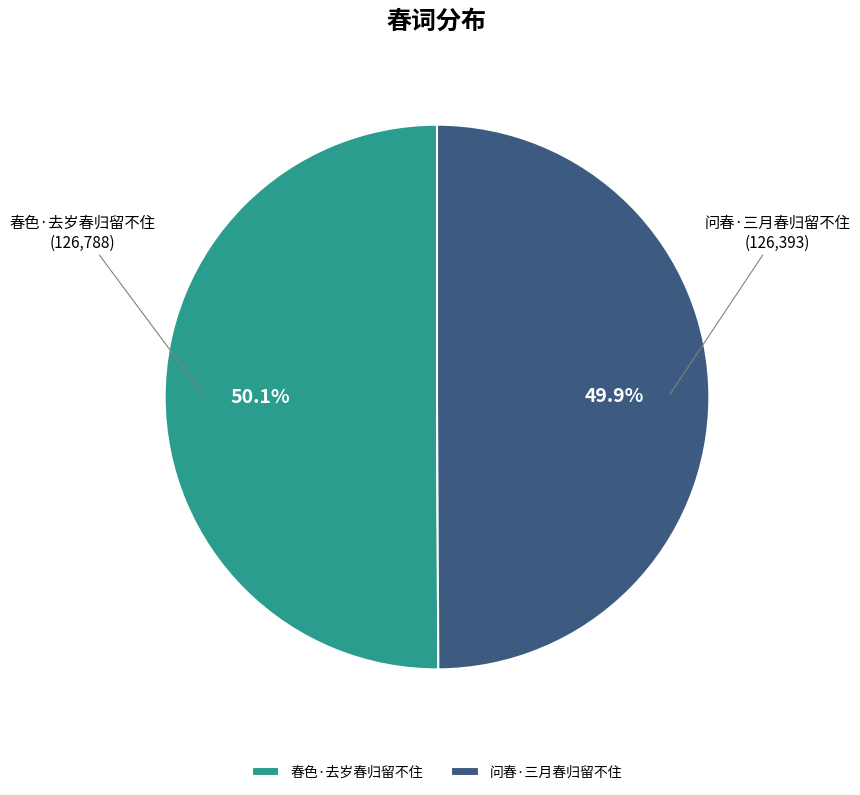

To the nearest percent, what percentage of the pie is 问春·三月春归留不住?

50%